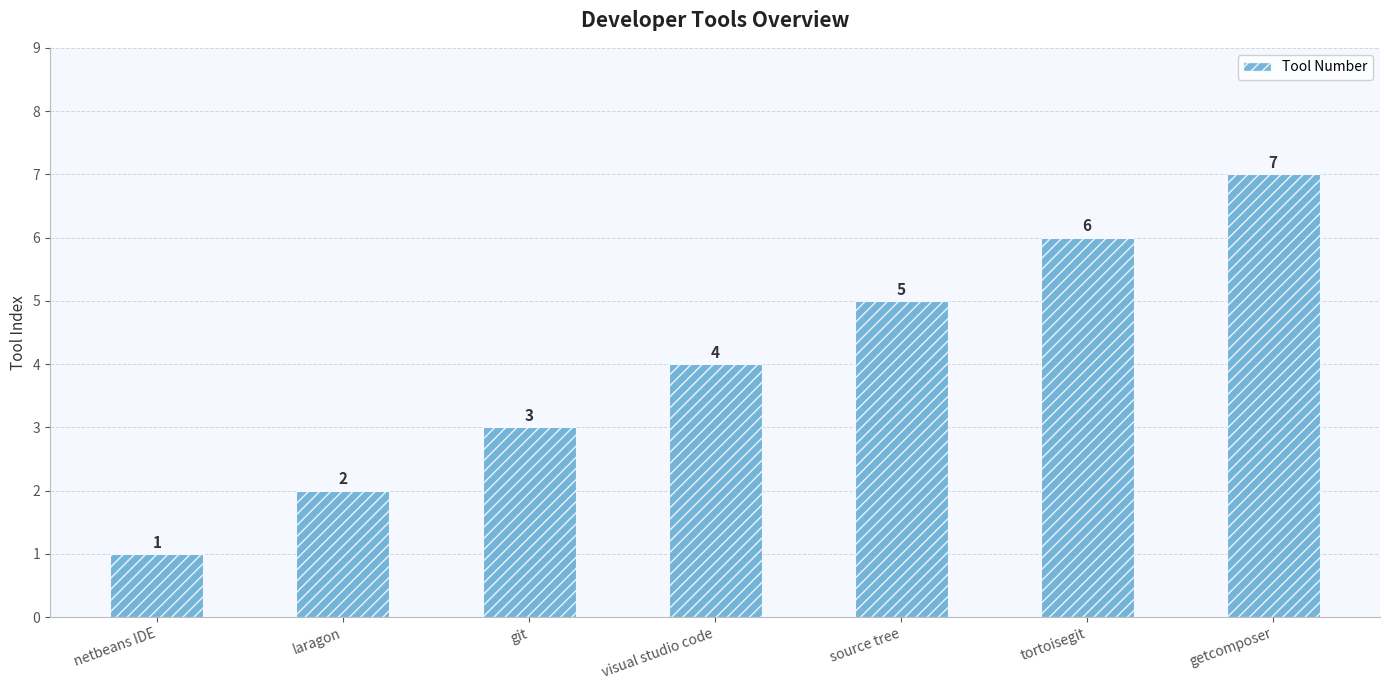

Reading left to right, what are all the values shown in this chart?

netbeans IDE=1	laragon=2	git=3	visual studio code=4	source tree=5	tortoisegit=6	getcomposer=7